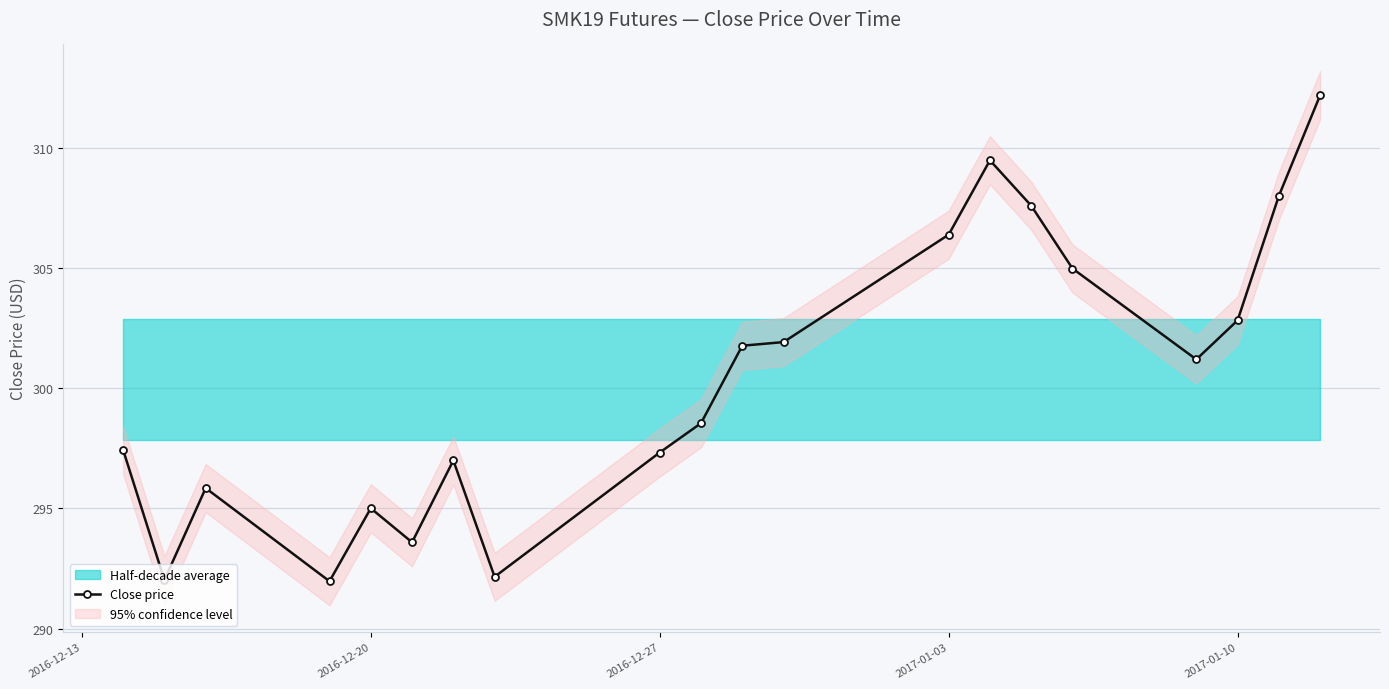

True or false: Close price has a value of 306.4 at 2017-01-03.

True